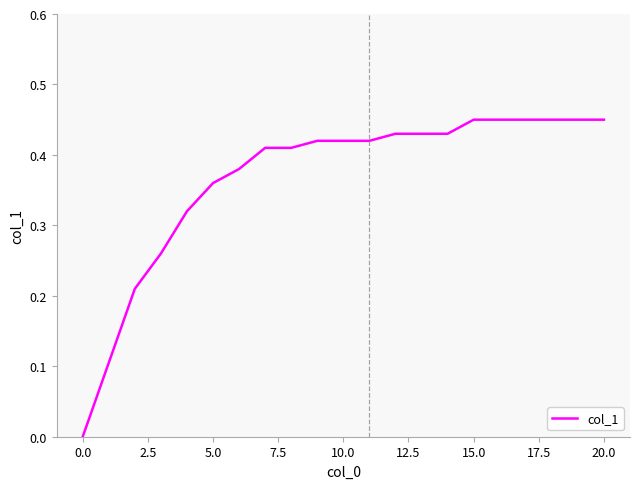

How many lines are shown in the chart?

1